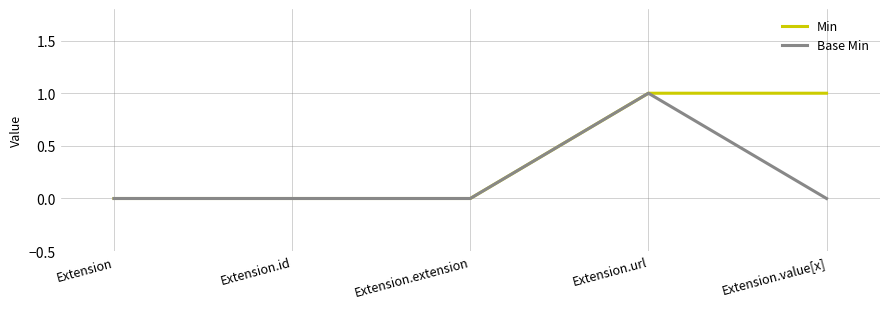

Rank the series by their average value, from lowest to highest.

Base Min, Min